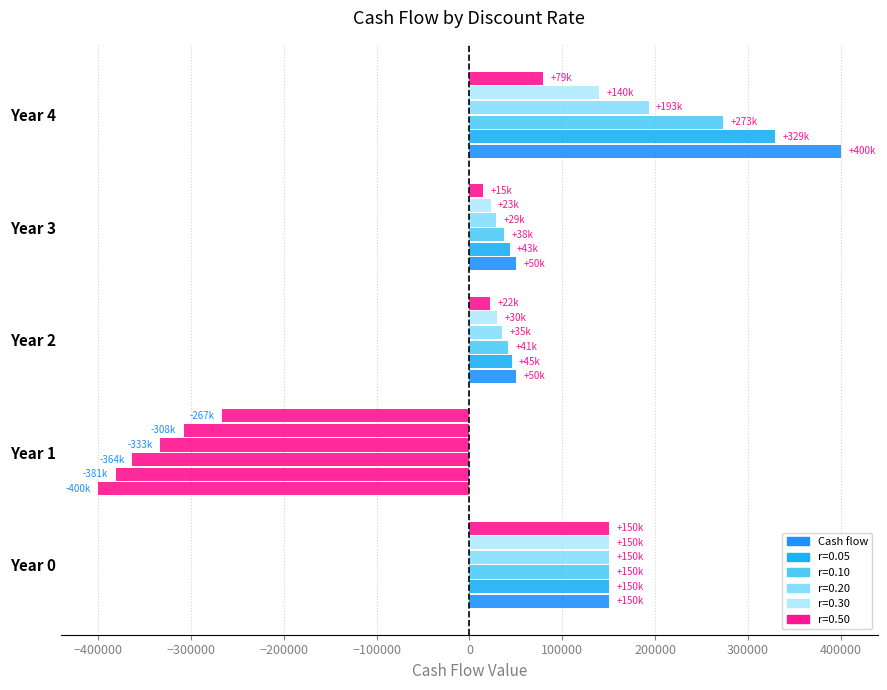

How many values in the Cash flow series are below 50000?

1